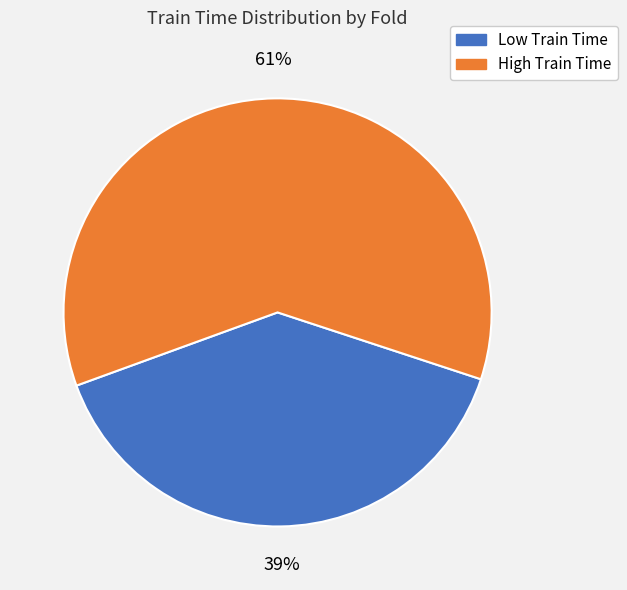

Does any single category account for the majority?

Yes